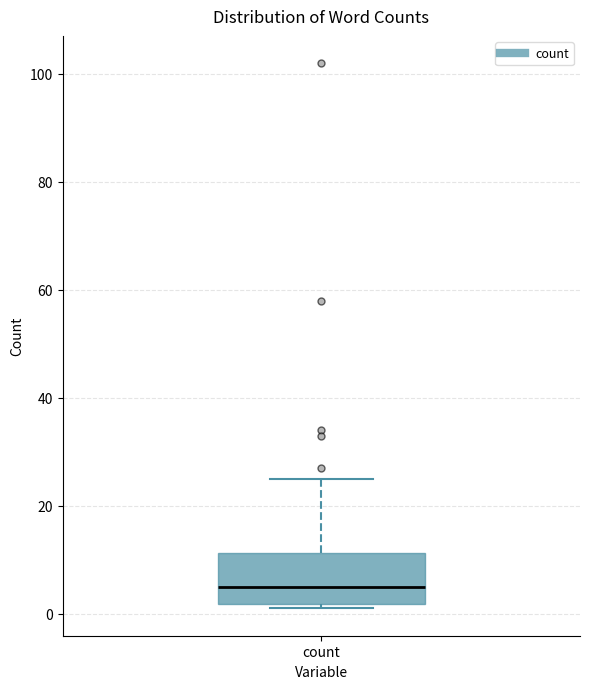

Read this box plot against the y-axis: the position of the median line, the range covered by the box, and the ends of both whiskers. The values are not printed on the chart, so give them approximately, as read against the axis.

median 6, box 2 to 12, whiskers 2 (just below the box's lower edge) to 26